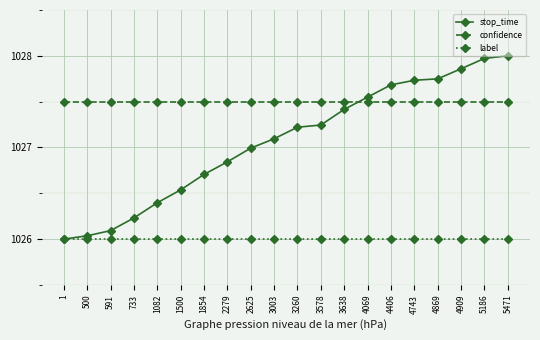

Between 1854 and 4069, which series saw the biggest shift?

stop_time